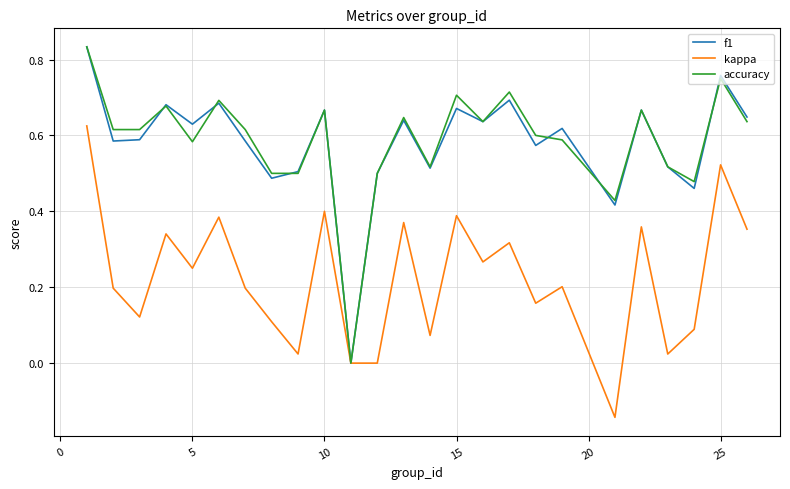

How many lines are shown in the chart?

3